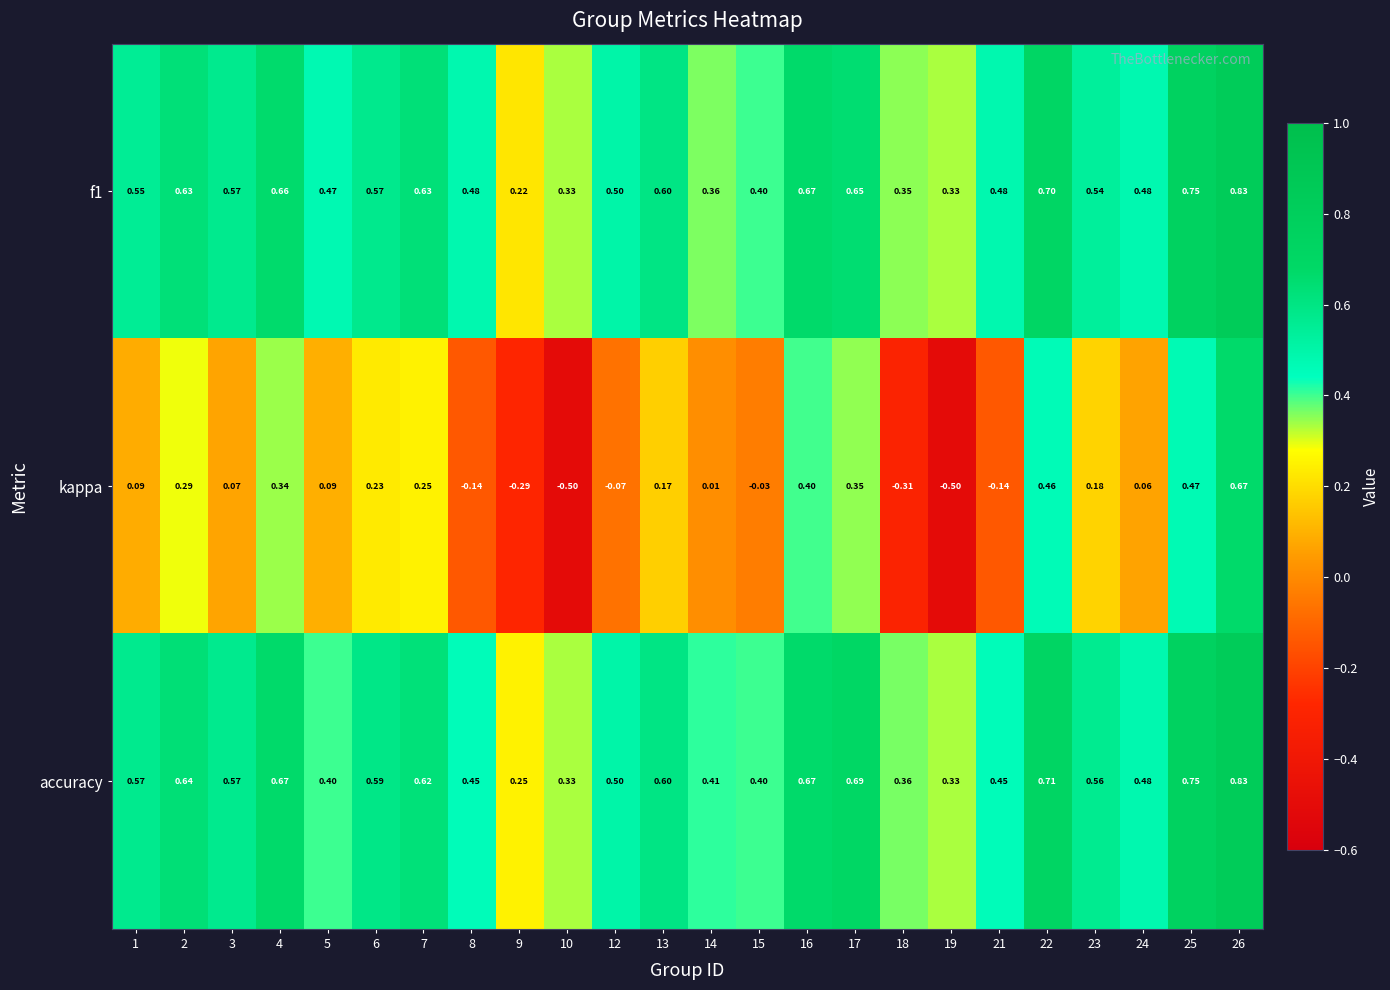

Which series has the widest spread of values?

kappa